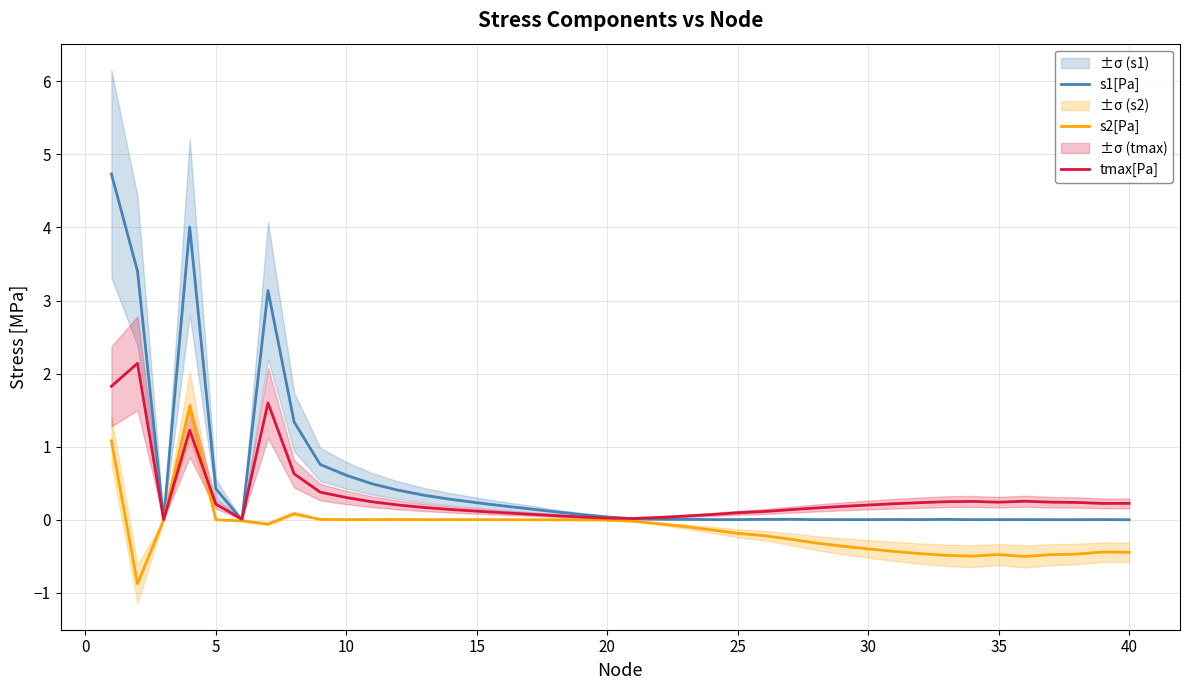

What is the average value of the s2[Pa] series?

-0.1